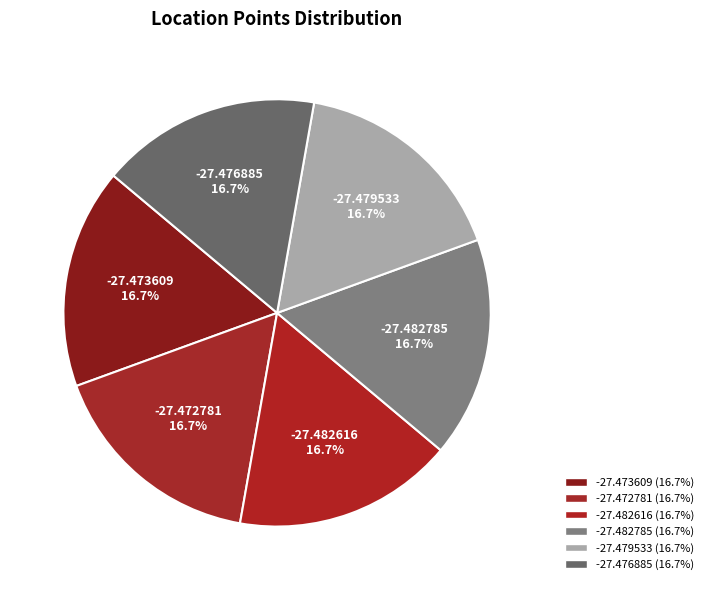

Is it true that -27.479533 is 27% of the pie?

False